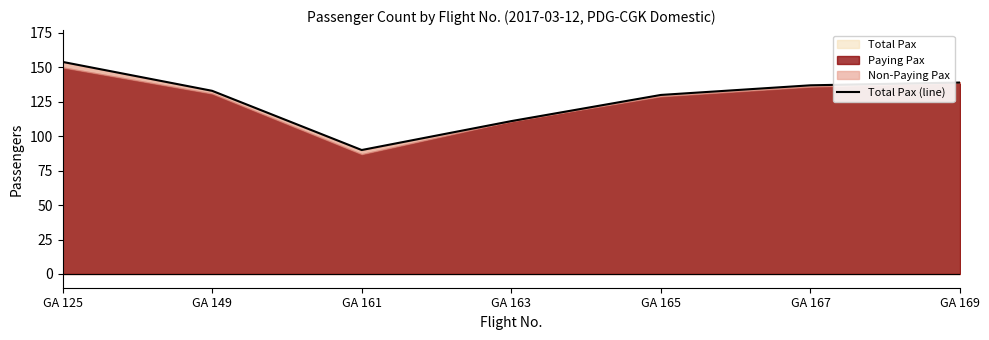

Does the chart have visible grid lines?

No